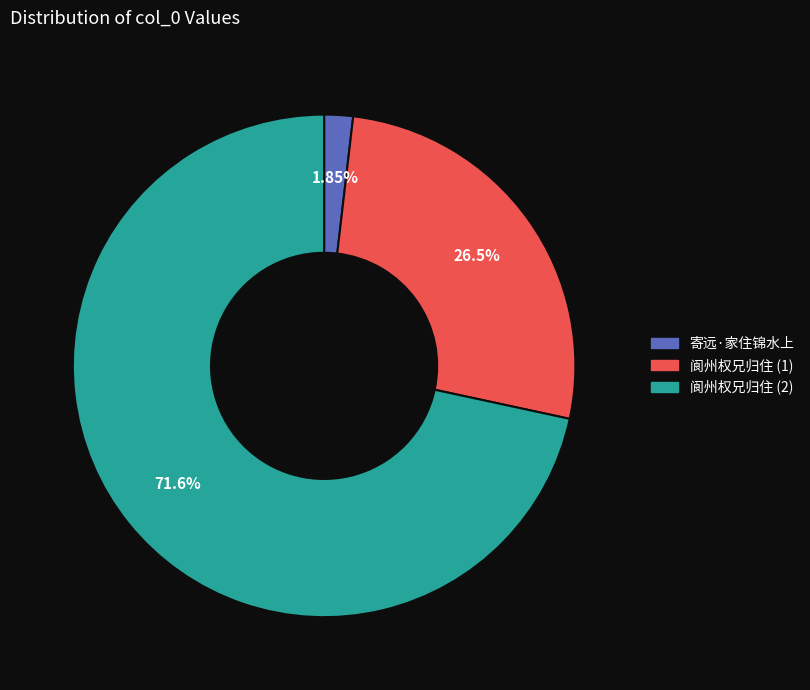

Is there any slice that represents more than half of the pie?

Yes